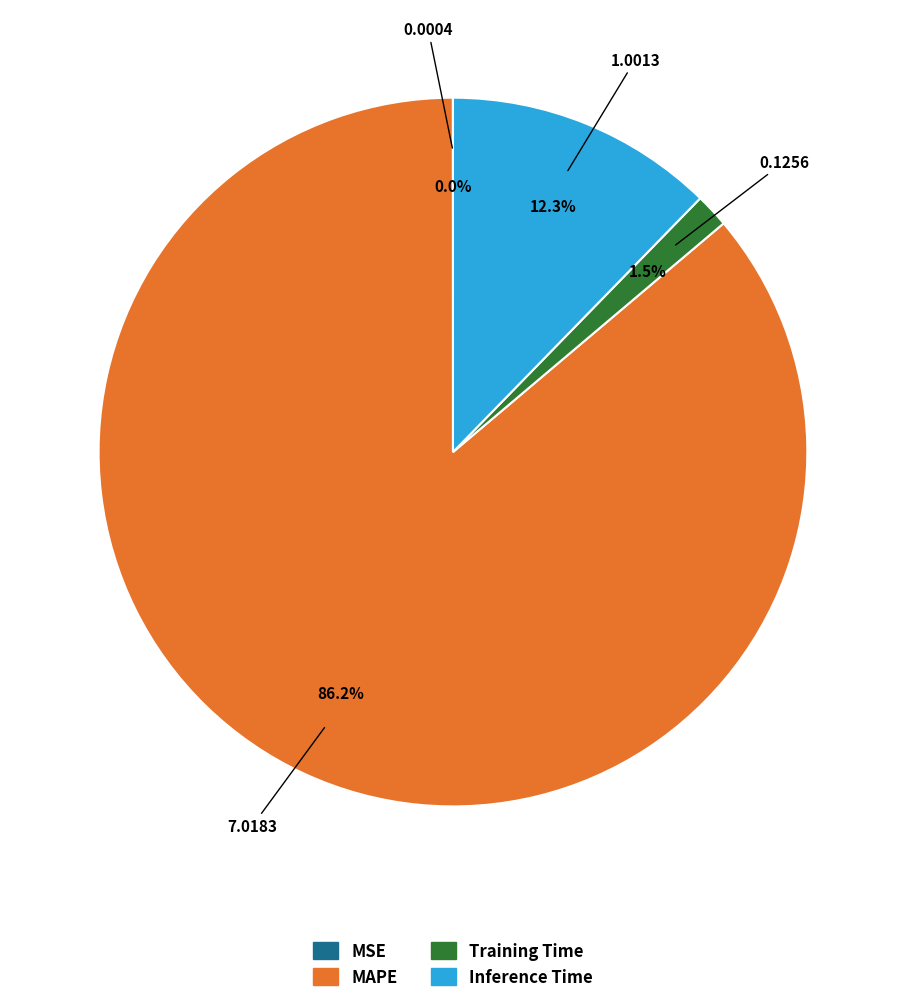

Which slice represents more than half of the pie?

MAPE